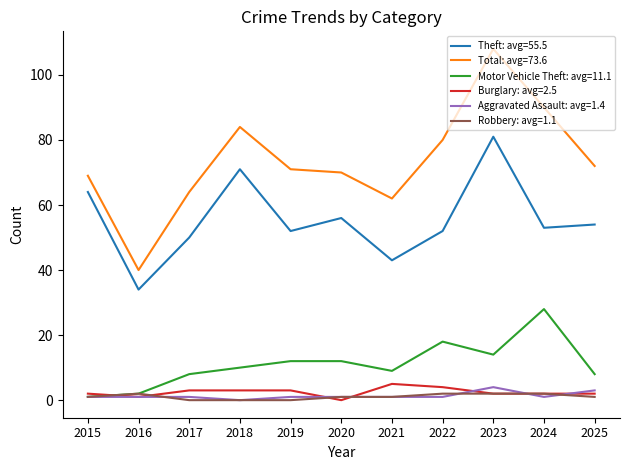

Which series has the largest total across all categories?

Total: avg=73.6